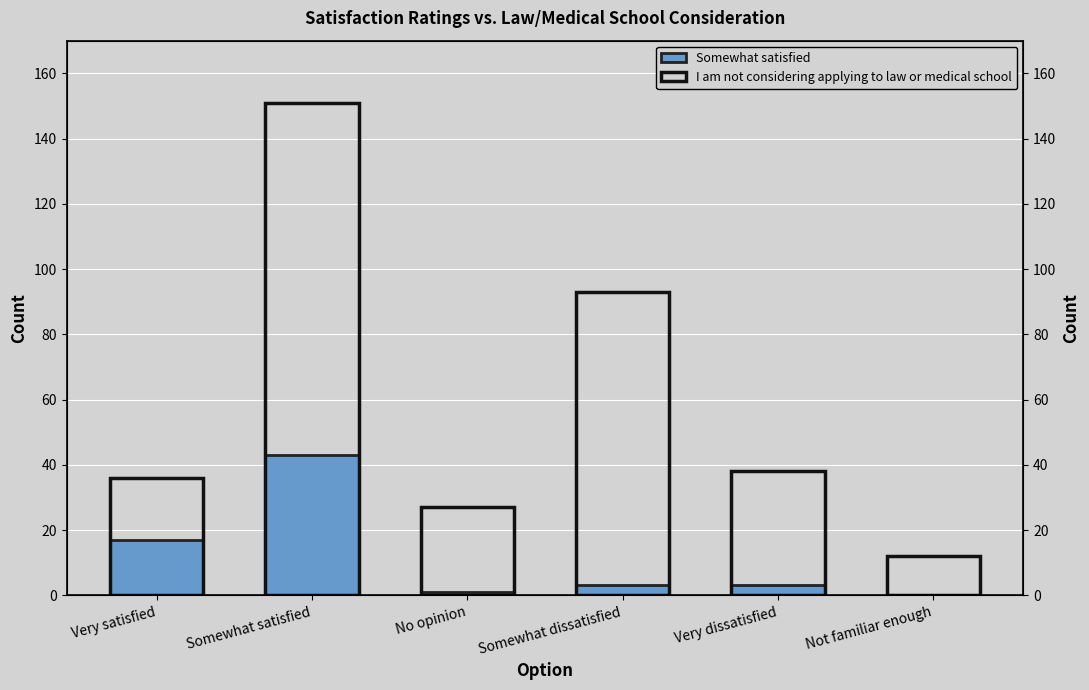

What value does the Somewhat satisfied series have at Somewhat satisfied?

43